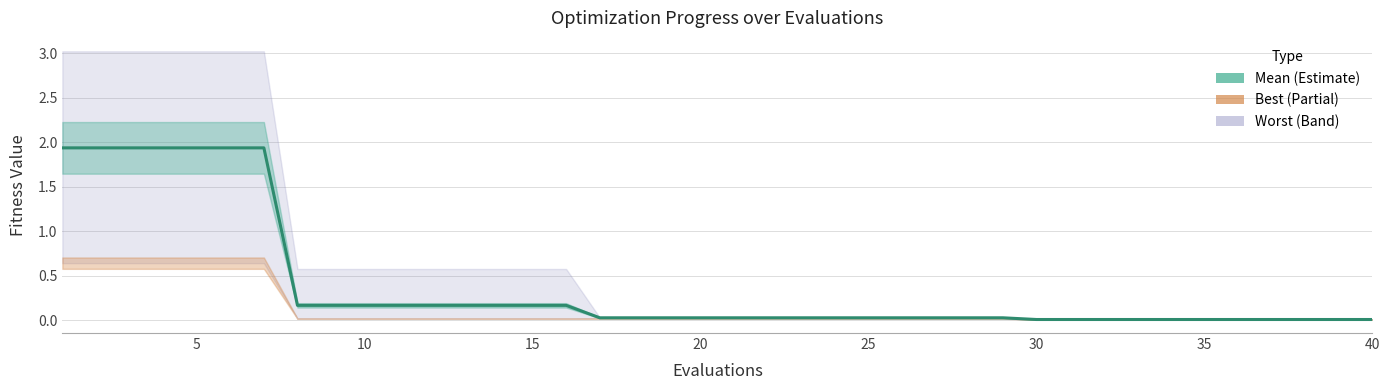

What is the sum of all values?

15.4